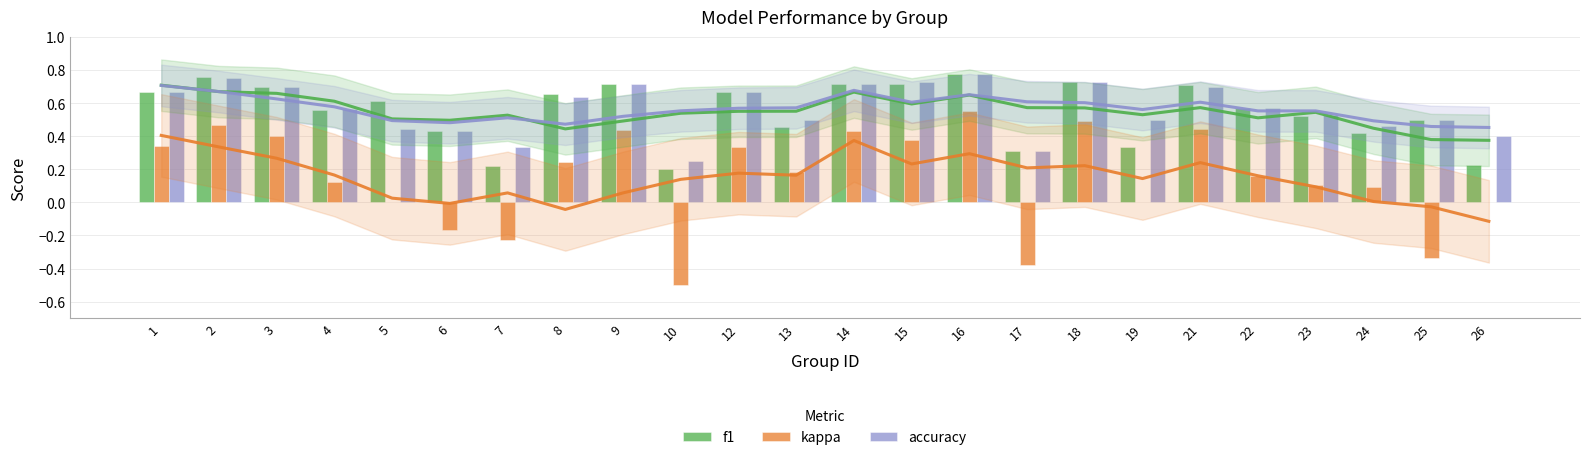

Is the value of f1 at 2 greater than the value of kappa at 1?

Yes